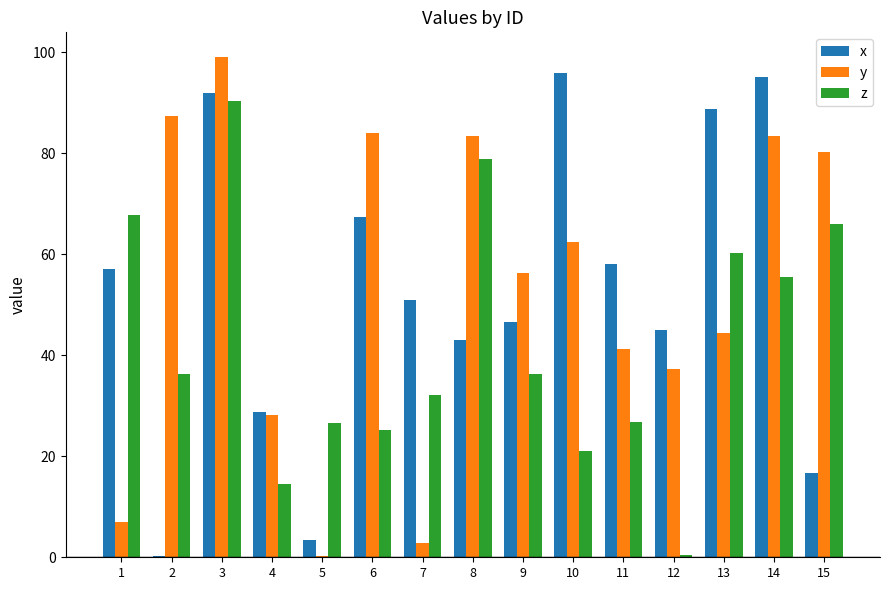

What is the approximate value of x at 1?

57.1